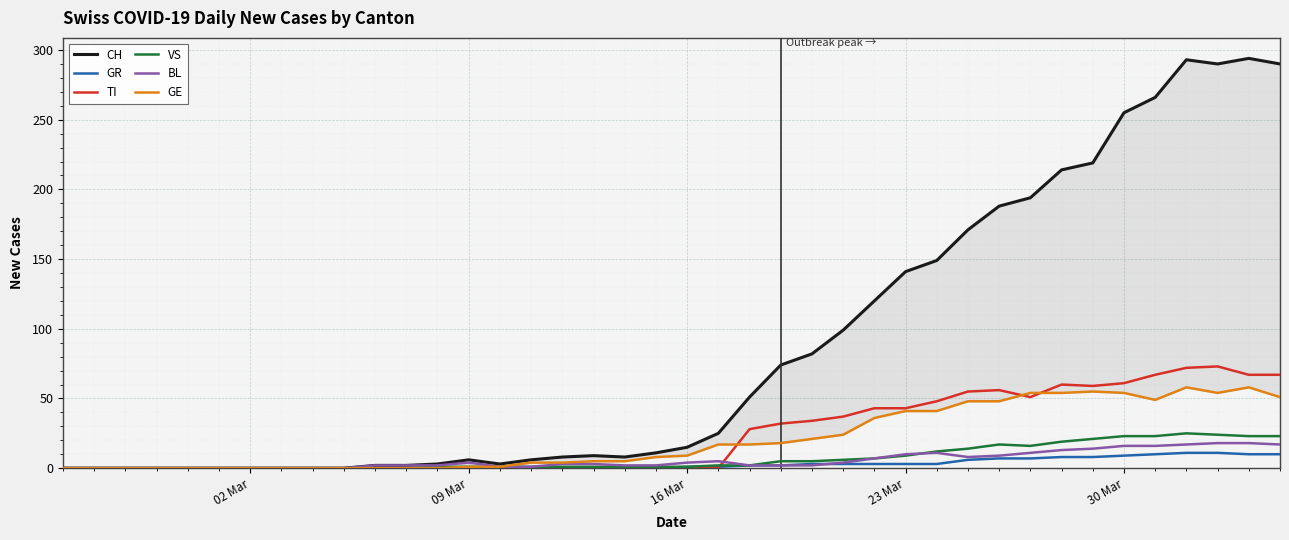

How many values in the GR series are below 1?

20